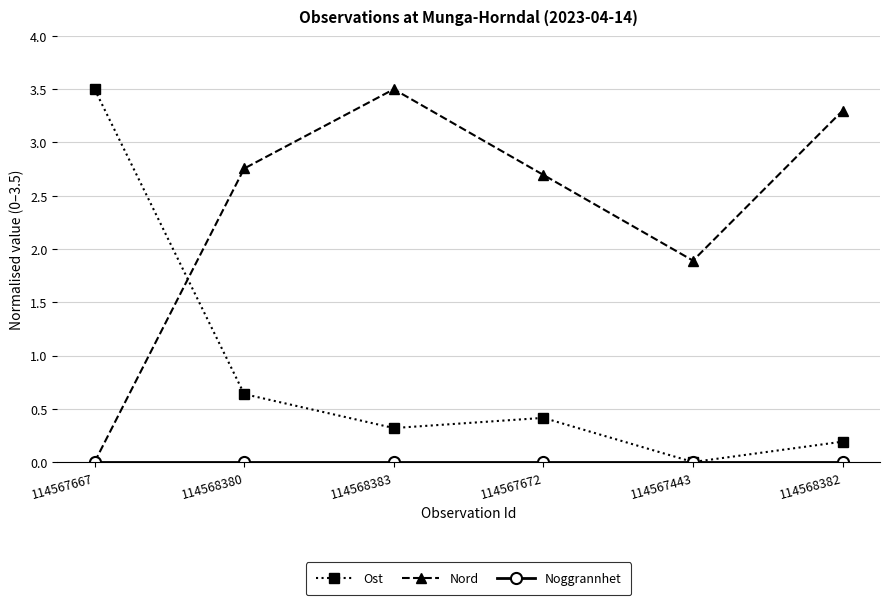

Which series ends up on top after the final intersection of Ost and Nord?

Nord